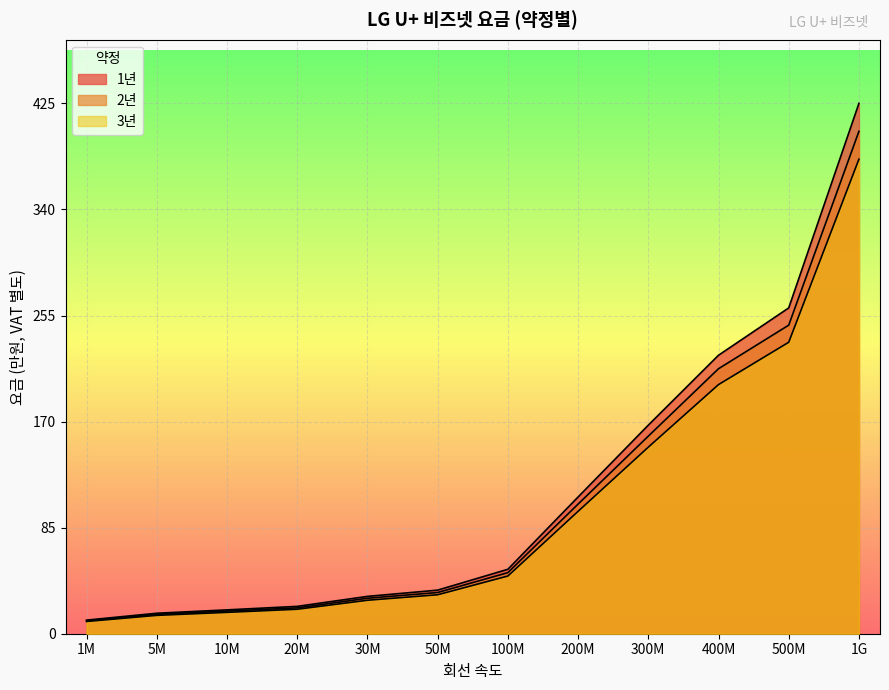

Reading left to right, transcribe all the data shown in this chart.

1년: 10.9	16.4	19.1	21.9	29.9	34.9	51.6	109.5	167.0	223.0	260.9	424.7
2년: 10.4	15.6	18.1	20.7	28.4	33.0	48.9	103.8	158.2	212.2	247.1	402.3
3년: 9.8	14.7	17.1	19.6	26.8	31.2	46.2	98.0	149.4	199.5	233.4	380.0